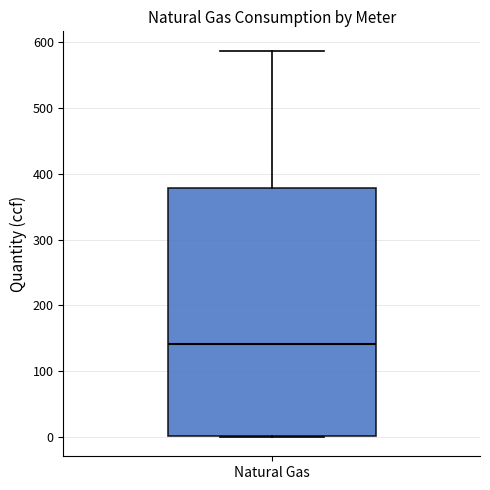

Where is the lower edge of the box for Natural Gas on the y-axis? The values are not printed on the chart, so give them approximately, as read against the axis.

0